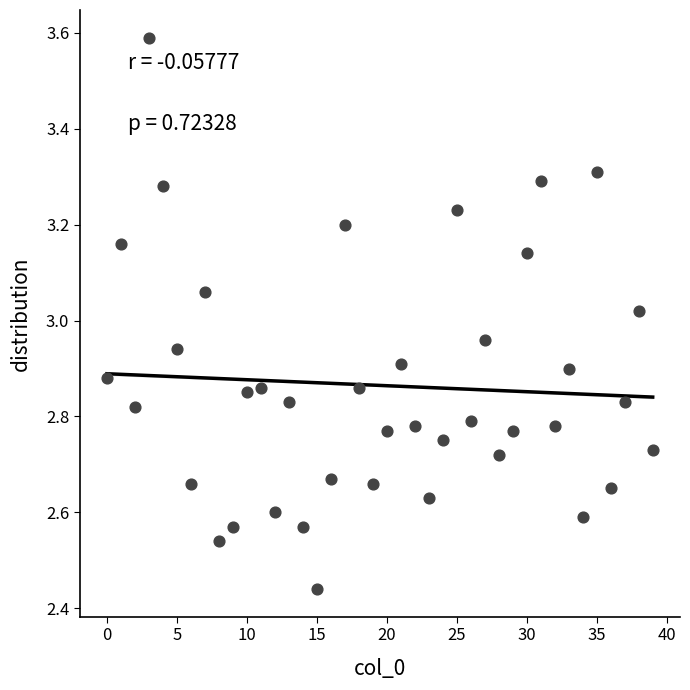

How many data points are displayed?

40